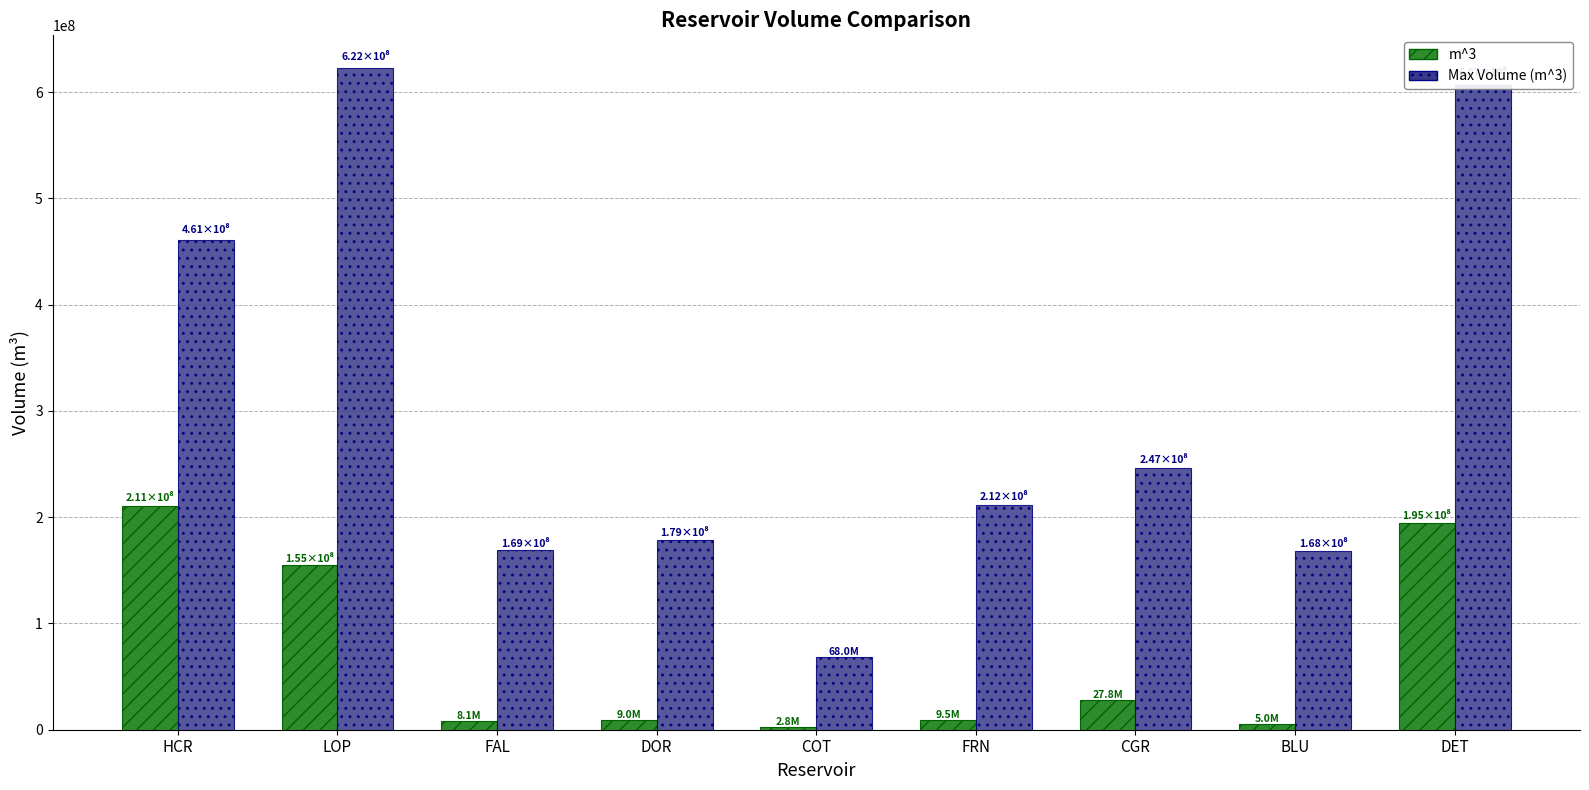

What is the total value across all series at DET?

801563080.2